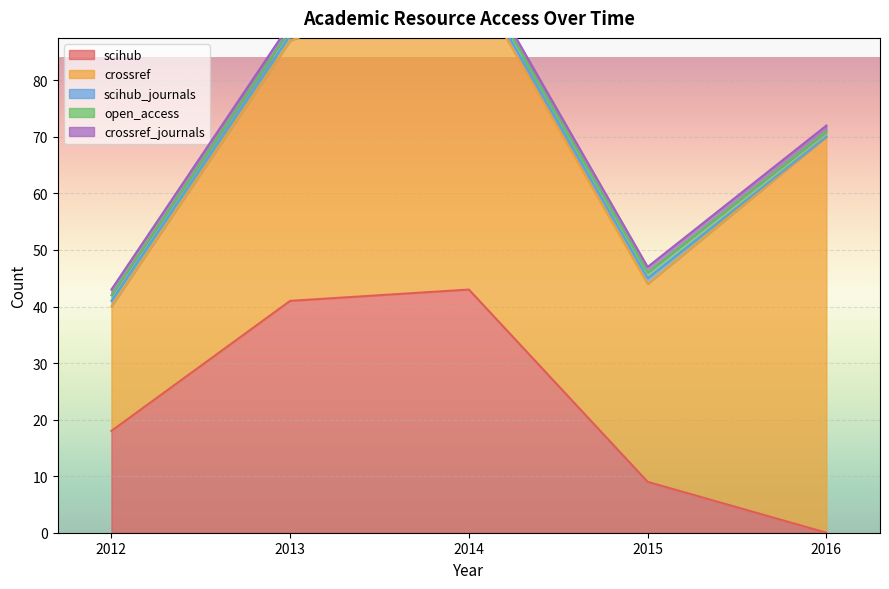

Count the number of categories in the chart.

5